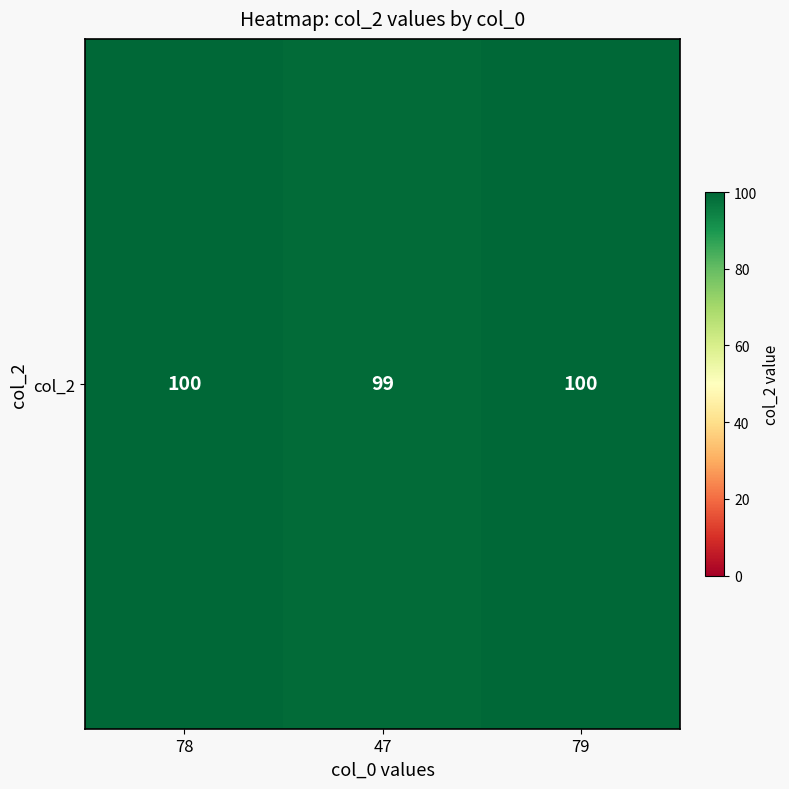

How many series are shown in this chart?

1